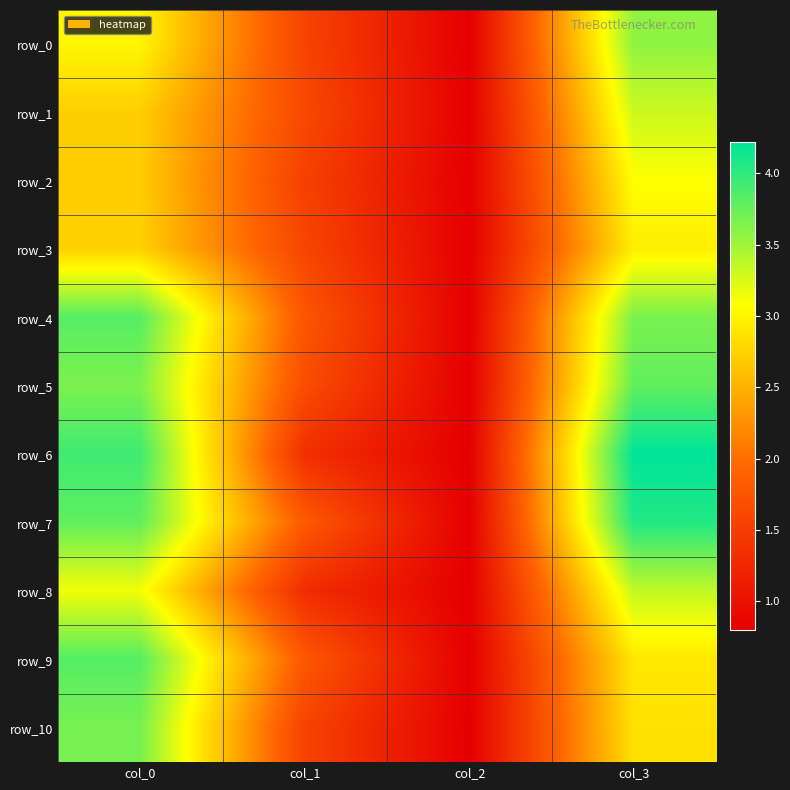

Which series has the largest total across all categories?

row_7